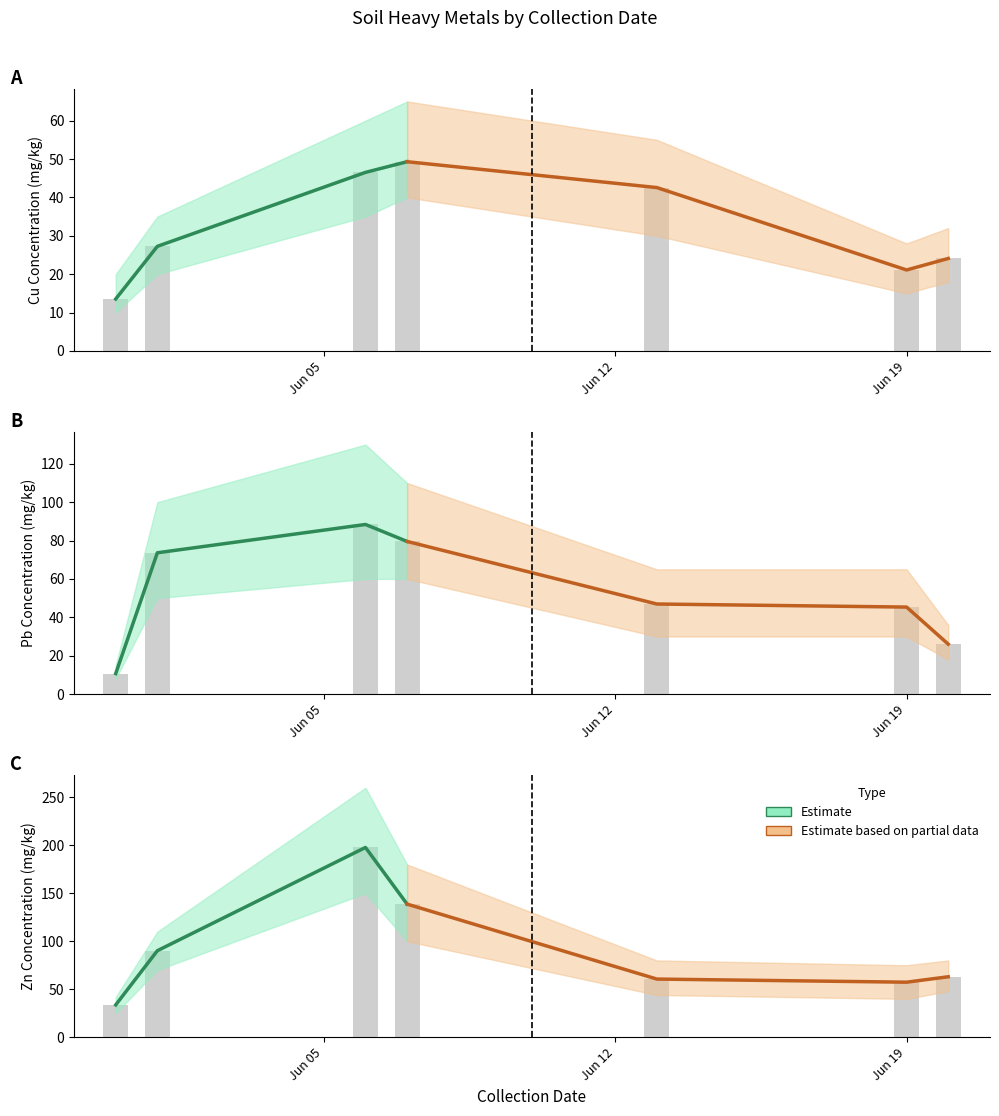

Is it true that Estimate equals 84.8 at Jun 19?

False